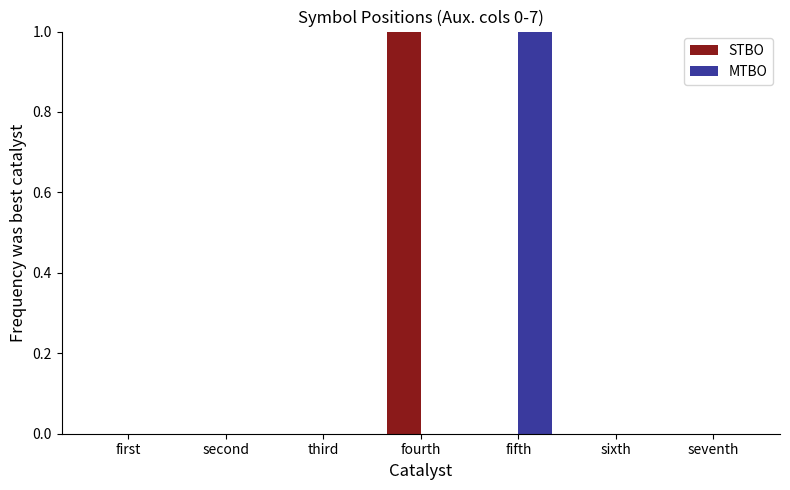

At which label does MTBO reach its peak?

fifth